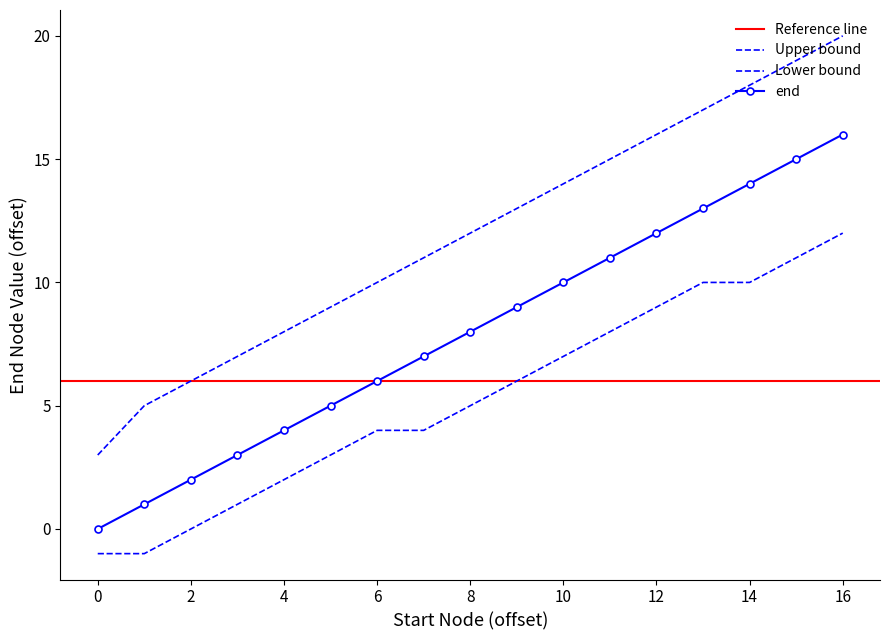

Reading left to right, transcribe all the data shown in this chart.

0	1	2	3	4	5	6	7	8	9	10	11	12	13	14	15	16